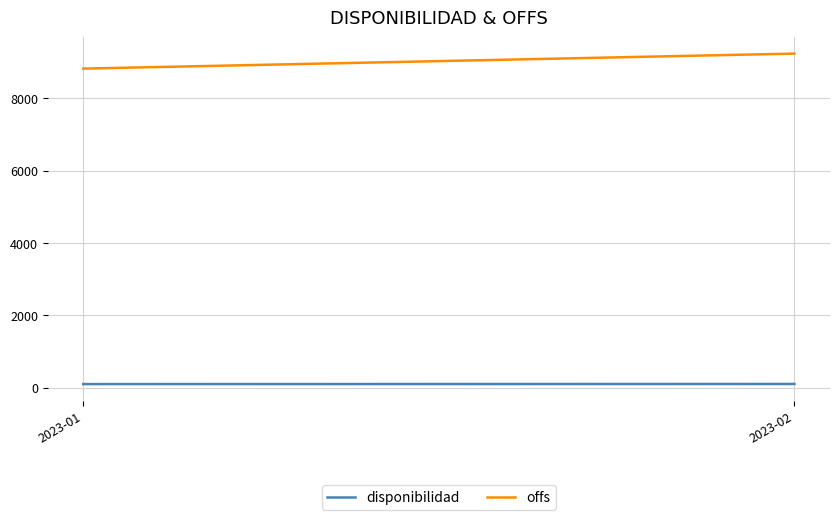

At which label does disponibilidad first exceed 99?

2023-02